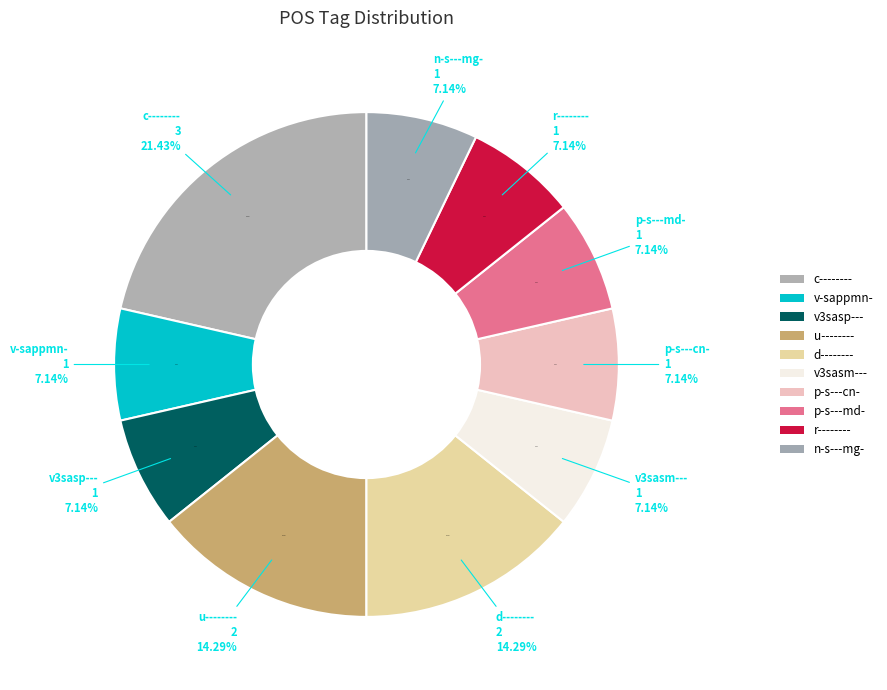

To the nearest percent, what percentage of the pie is r--------?

7%